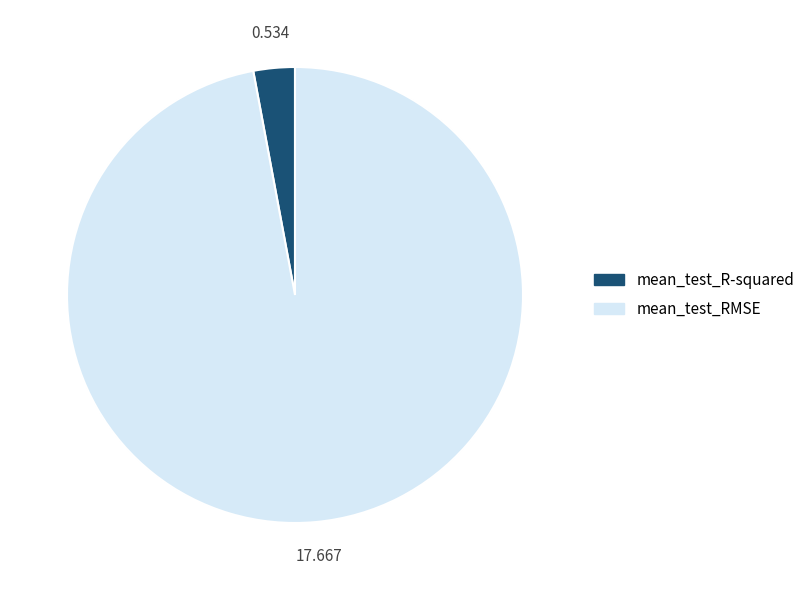

Rank the categories by value from lowest to highest.

mean_test_R-squared, mean_test_RMSE